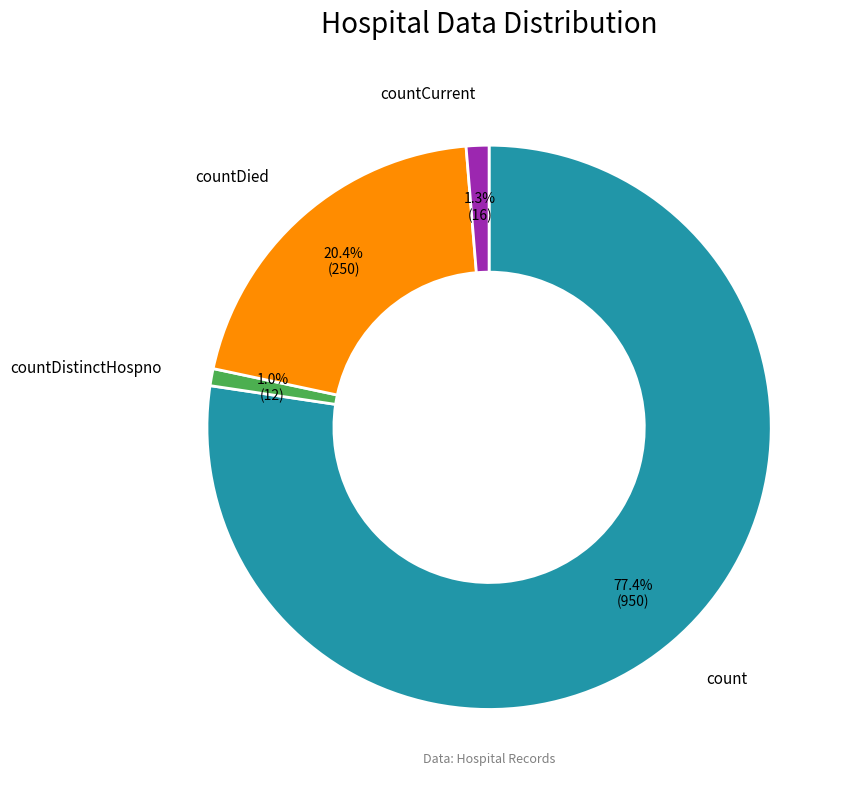

How many segments does this pie chart have?

4